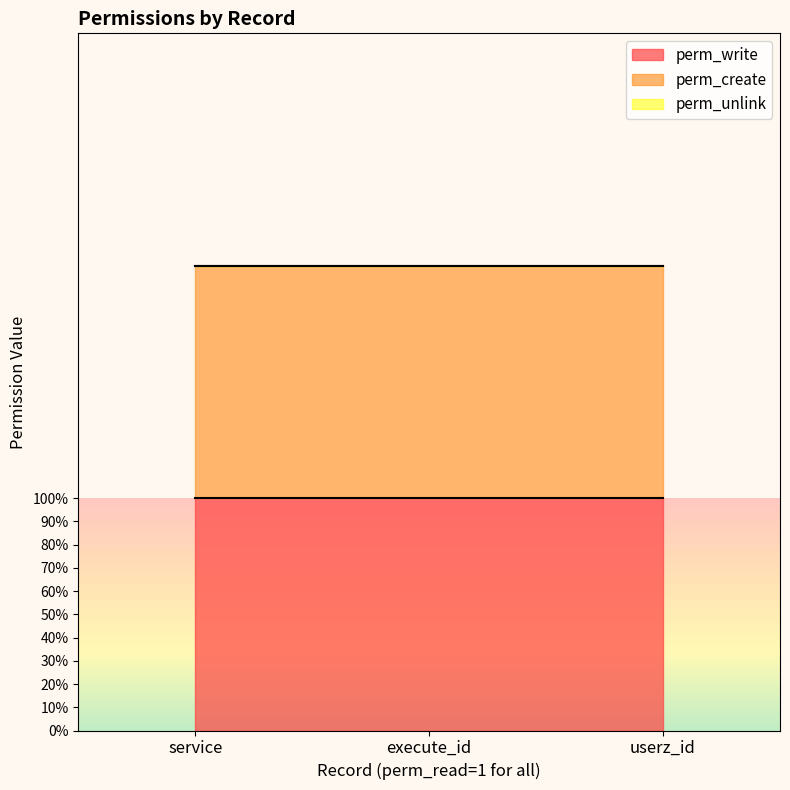

Reading left to right, extract all data points from this chart.

perm_write: 1	1	1
perm_create: 1	1	1
perm_unlink: 0	0	0